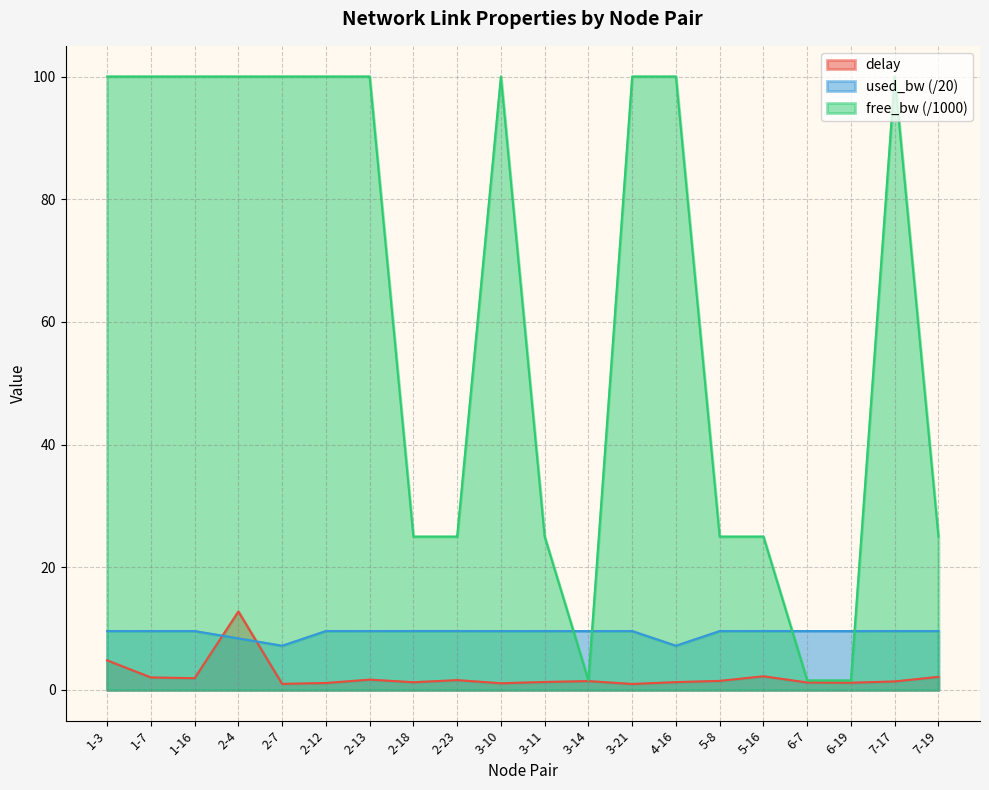

Rank the series at 3-21 from highest to lowest value.

free_bw (/1000), used_bw (/20), delay